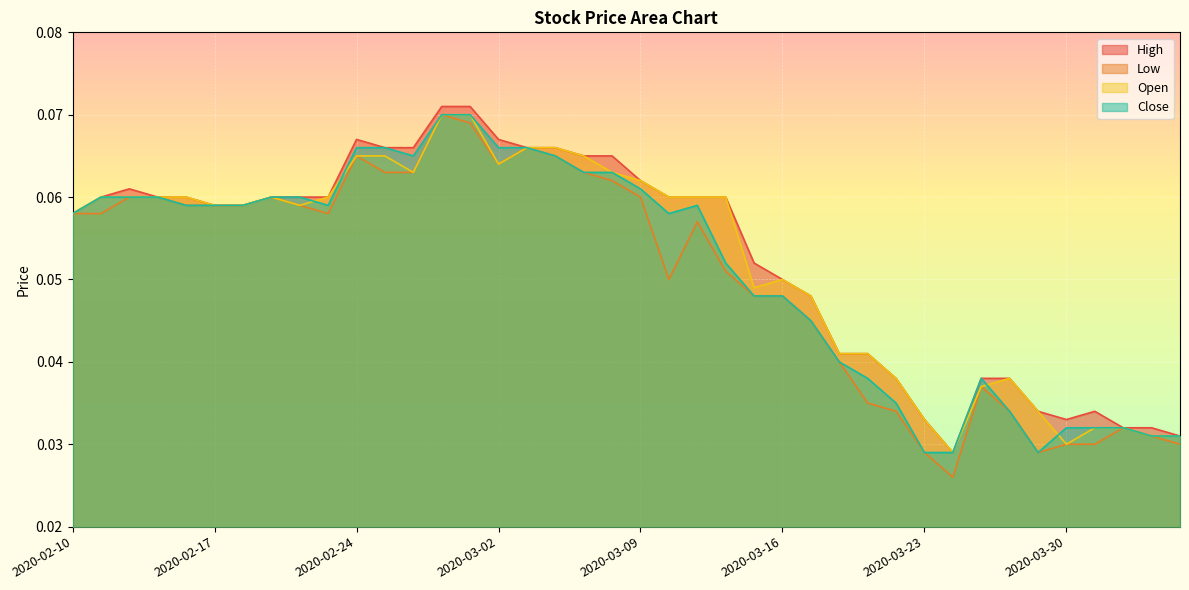

True or false: Close has a value of 0.1 at 2020-03-02.

True